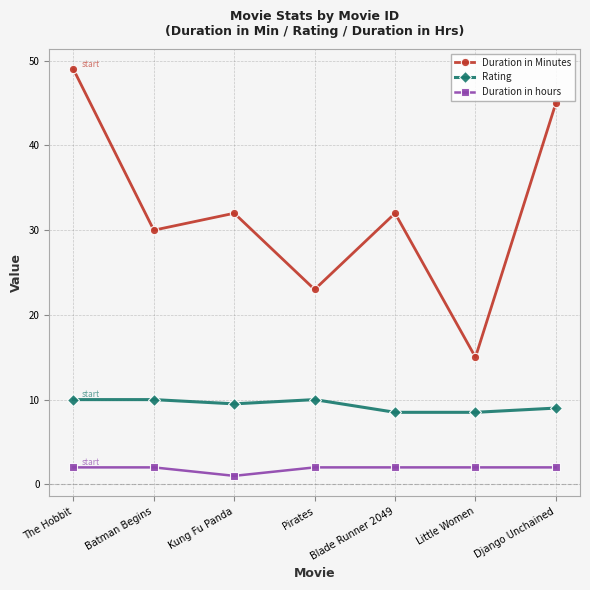

What are all the series names shown in the legend?

Duration in Minutes, Rating, Duration in hours